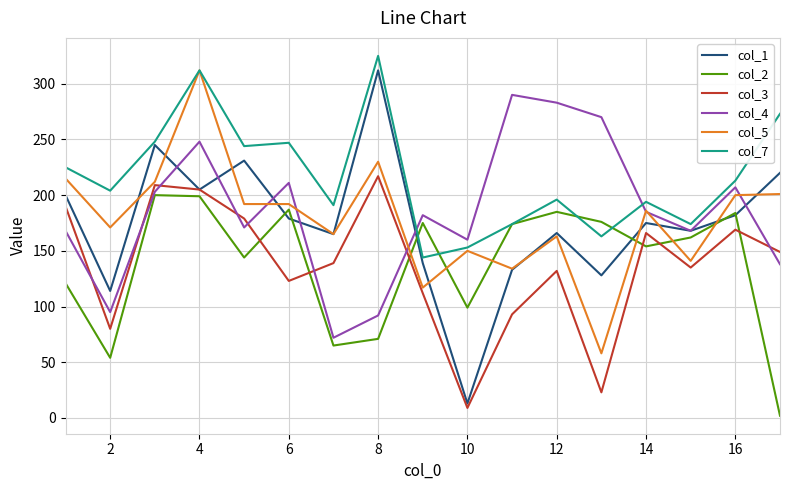

True or false: col_5 and col_2 intersect in this chart.

True